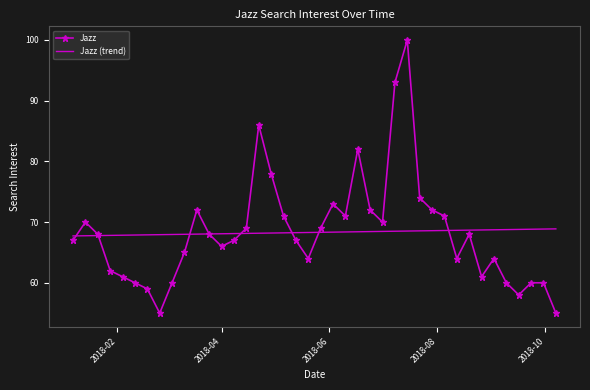

What is the highest value of the Jazz (trend) series?

68.9